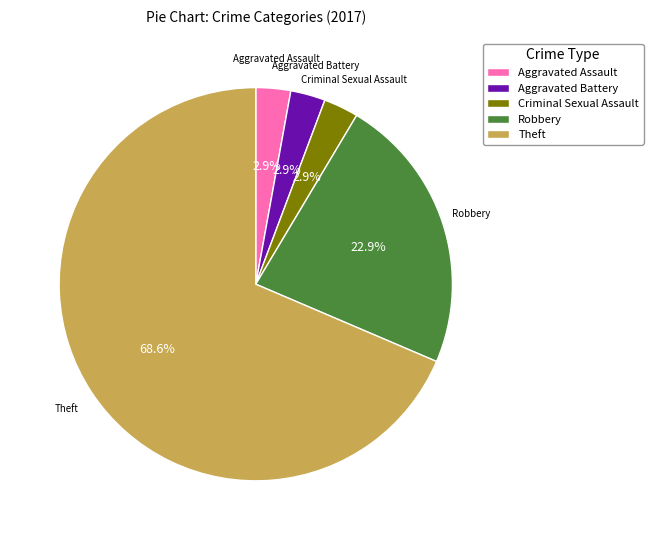

Is there a majority slice in this chart?

Yes